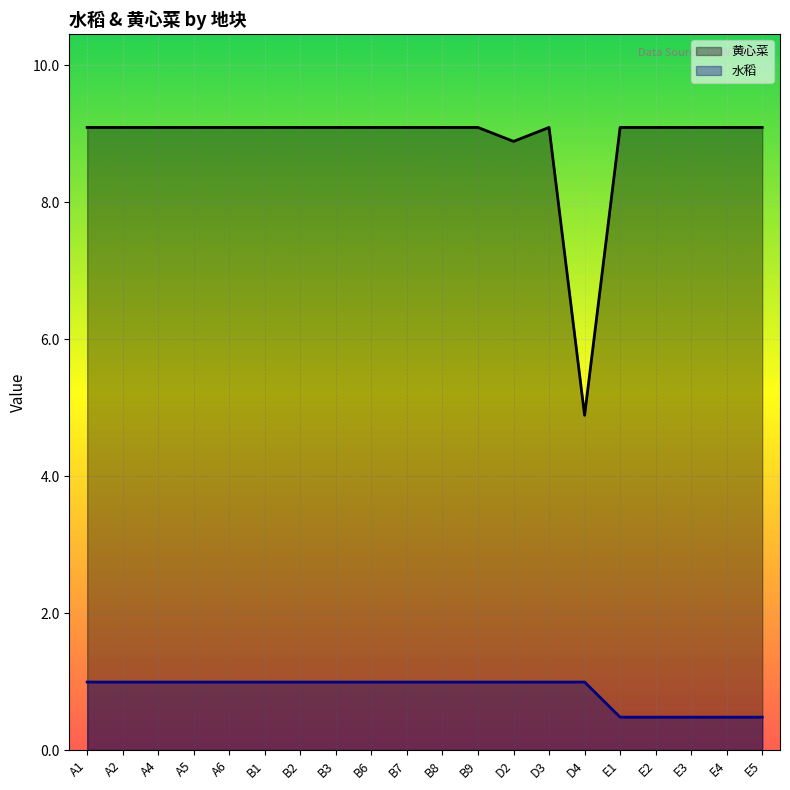

At which label does 黄心菜 reach its peak?

A1